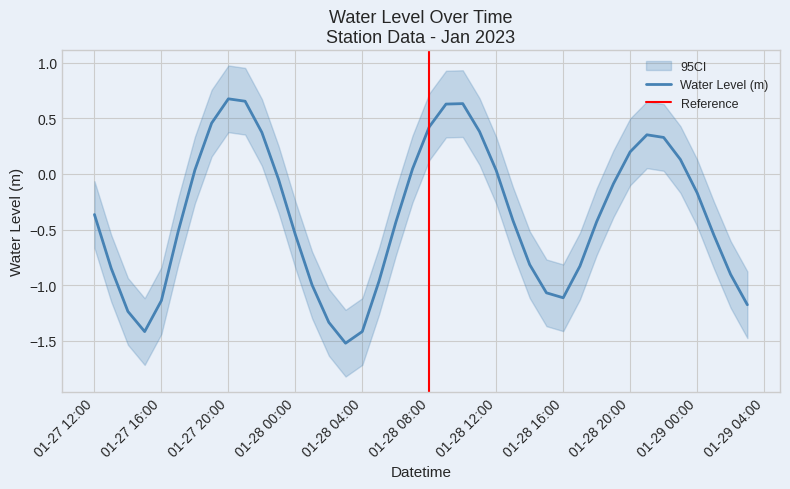

What is the change in value from 2023-01-28 10:00:00 to 2023-01-28 23:00:00?

-0.5